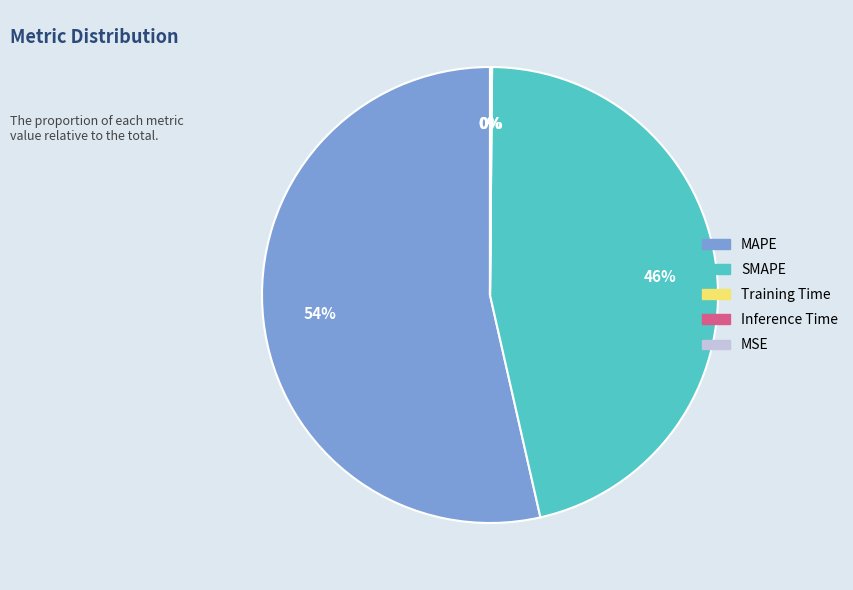

The SMAPE slice represents 46% of the pie. True or false?

True